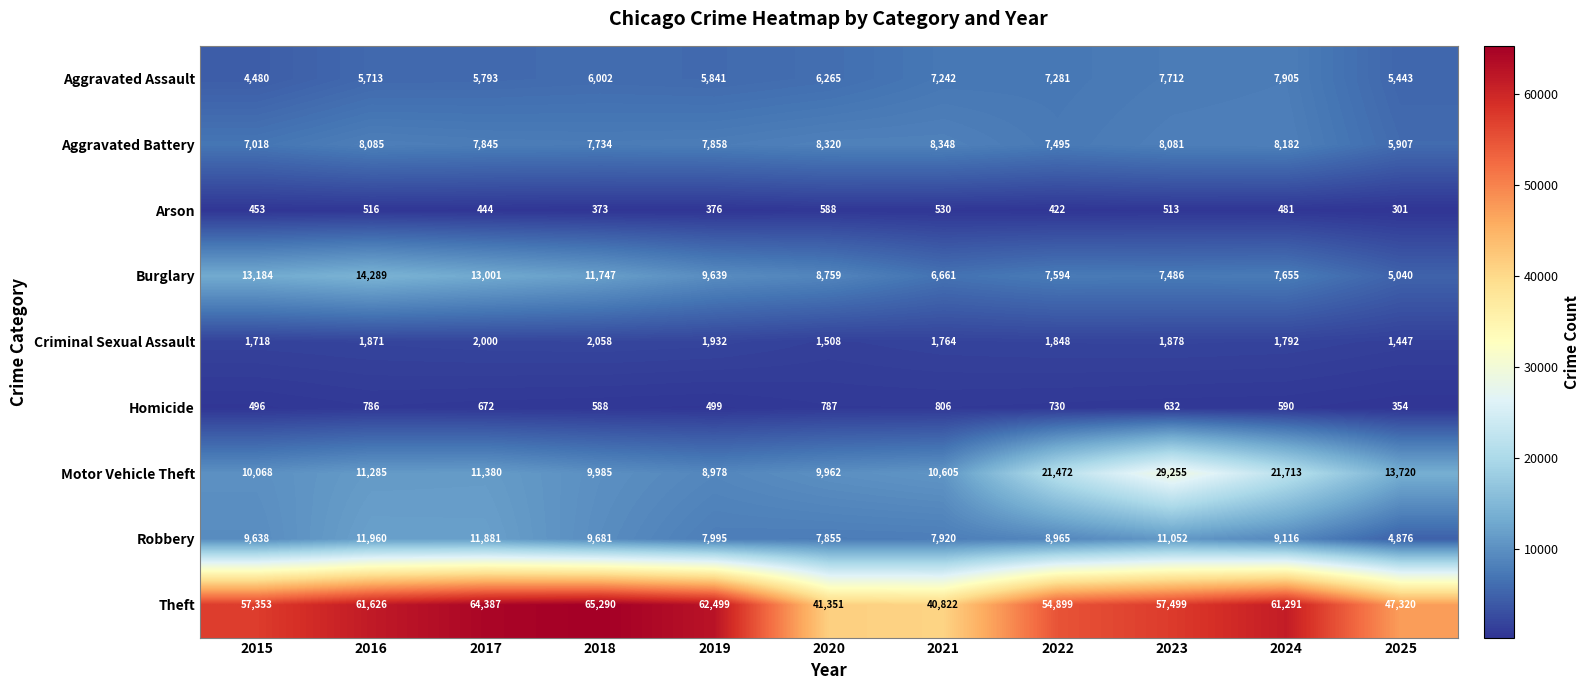

True or false: Homicide has a value of 389 at 2021.

False